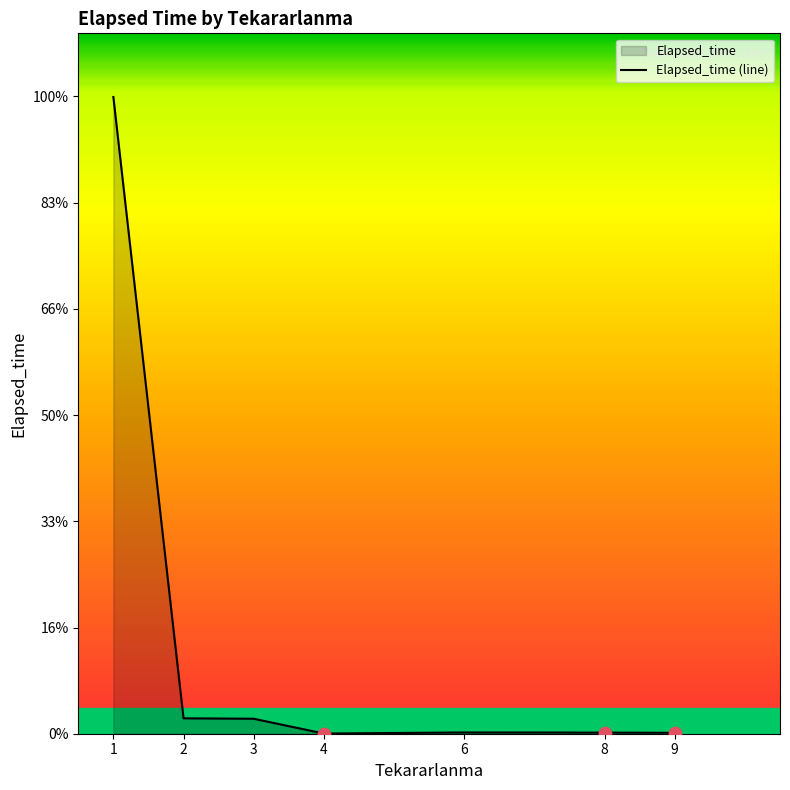

What is the change in value from 3 to 4?

-2790